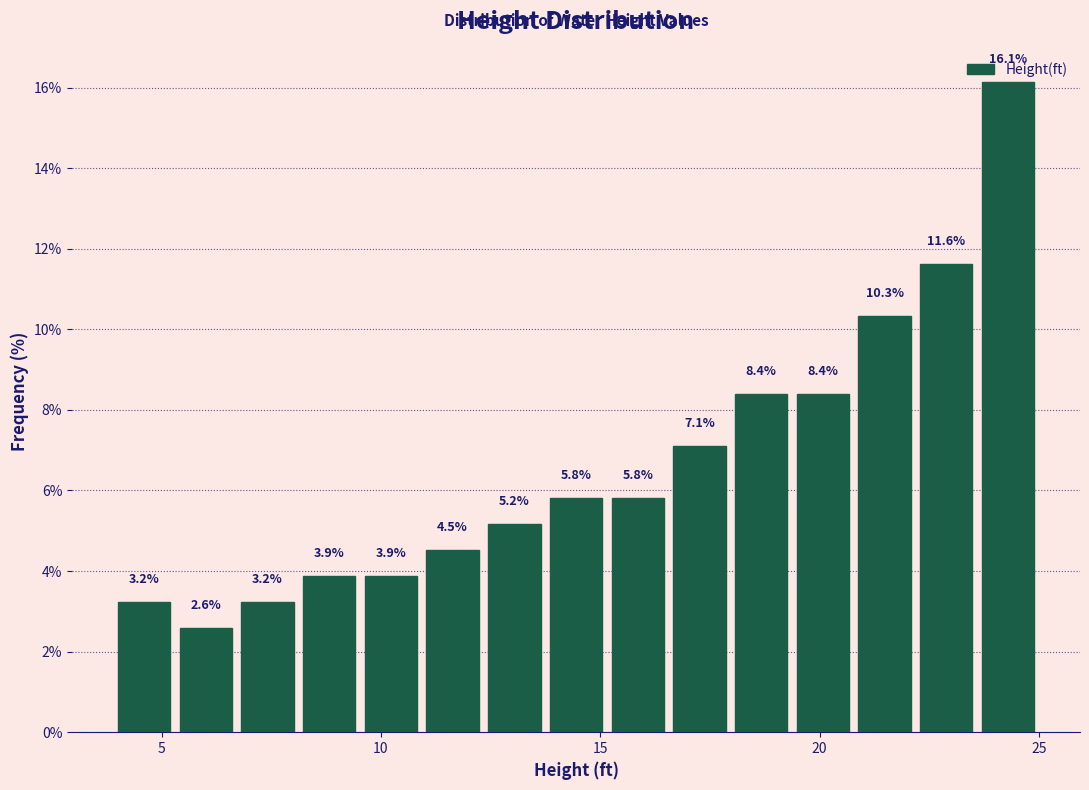

Around what value on the x-axis is the tallest bar? Give the approximate position of its centre, as read against the axis.

24.5